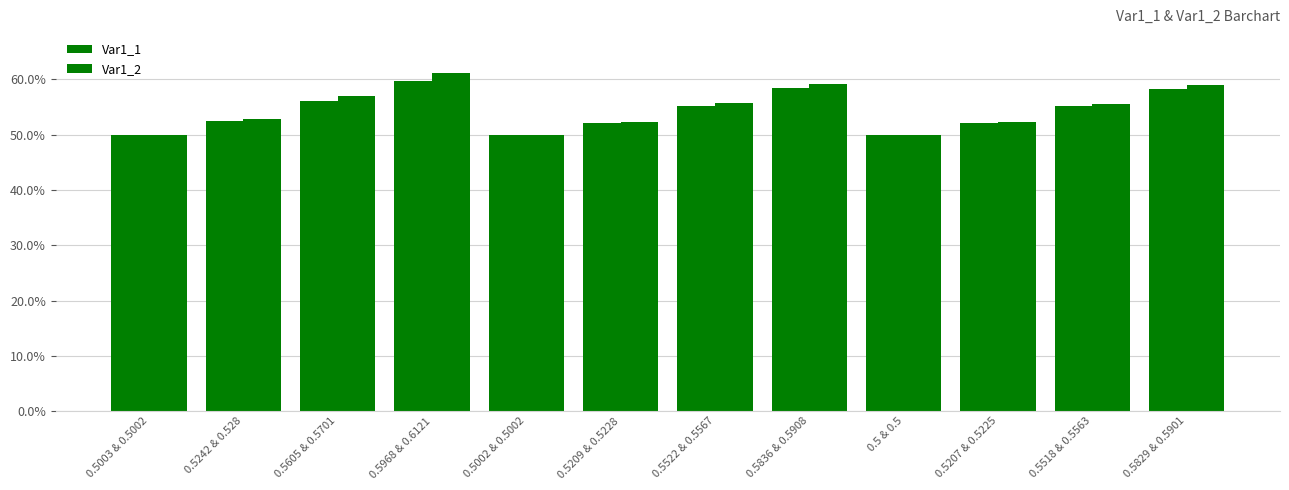

Where is Var1_1 nearest to the value 0?

0.5 & 0.5